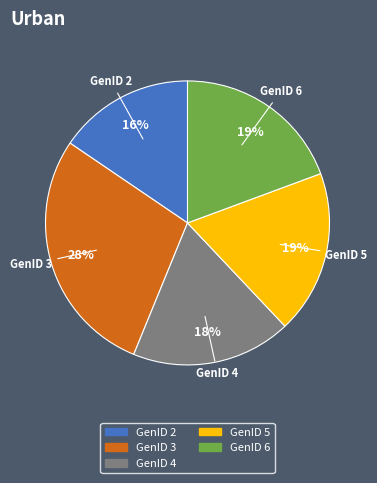

How many slices are in this pie chart?

5